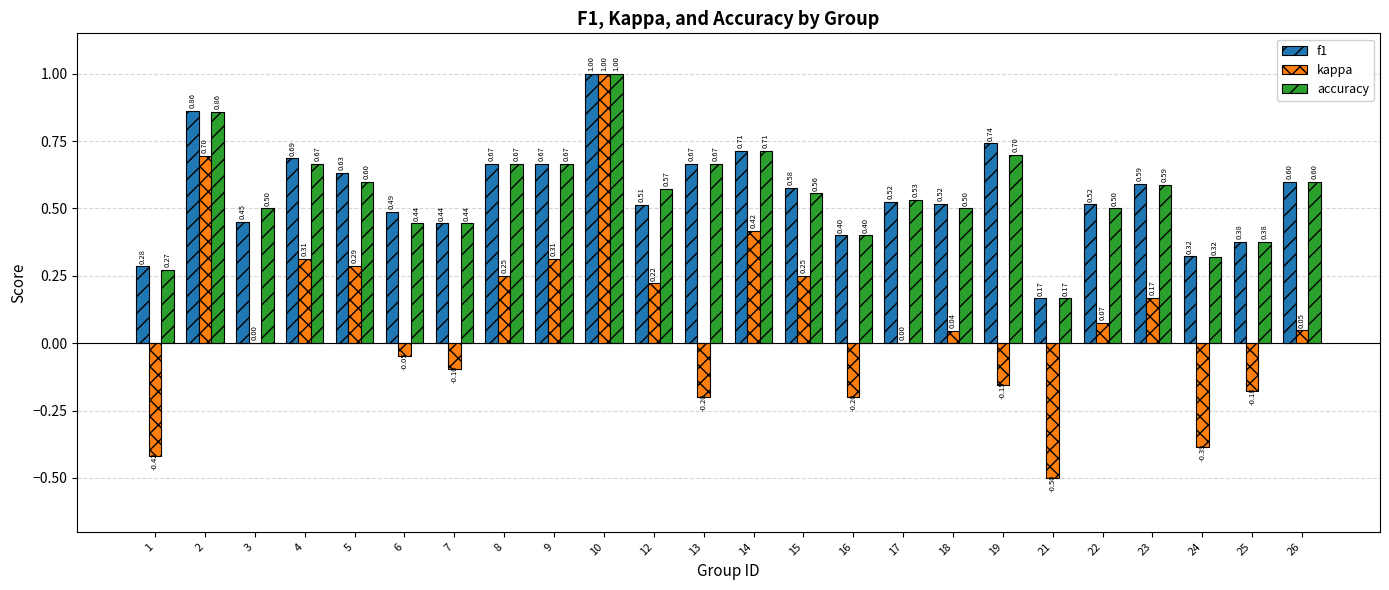

Which series has the largest total across all categories?

f1